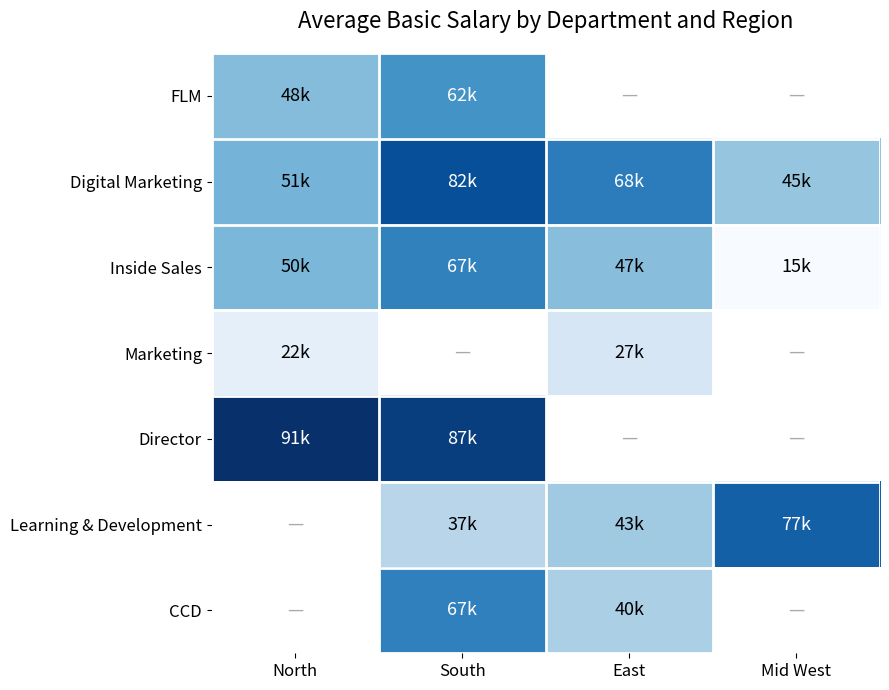

What is the highest value of the Marketing series?

27000.0